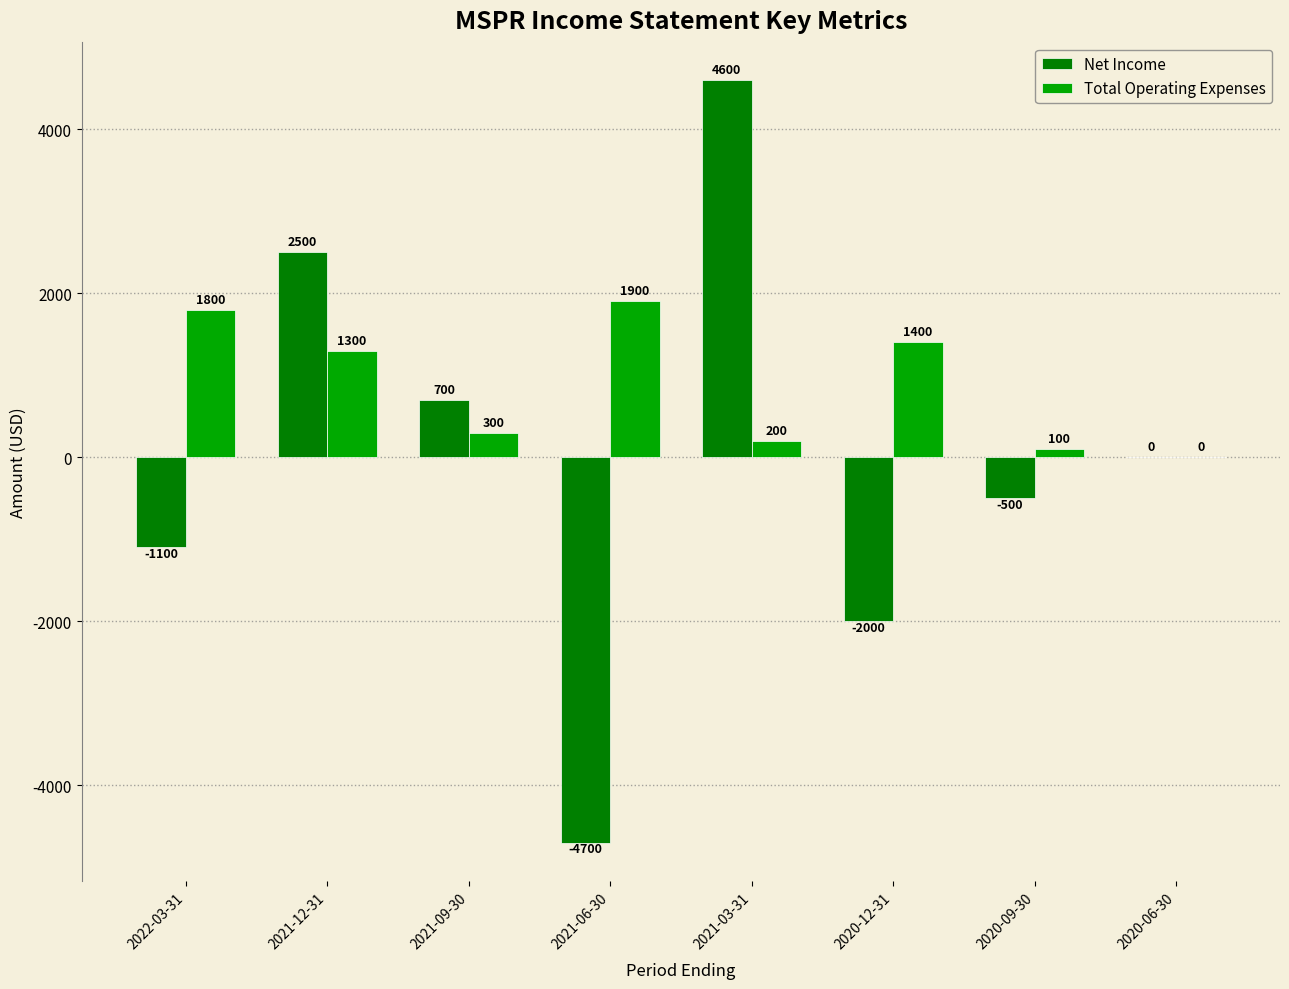

The value of Total Operating Expenses at 2020-06-30 is 806. True or false?

False